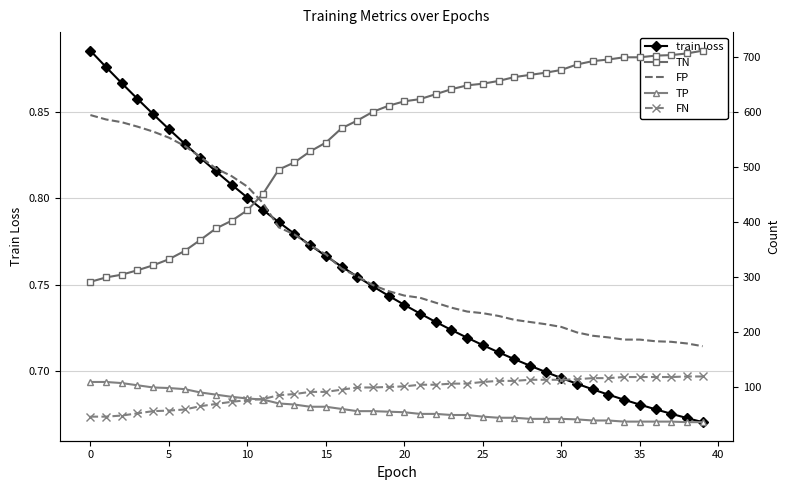

Reading right to left, what are all the values shown in this chart?

train loss: 0.7	0.7	0.7	0.7	0.7	0.7	0.7	0.7	0.7	0.7	0.7	0.7	0.7	0.7	0.7	0.7	0.7	0.7	0.7	0.7	0.7	0.7	0.8	0.8	0.8	0.8	0.8	0.8	0.8	0.8	0.8	0.8	0.8	0.8	0.8	0.8	0.9	0.9	0.9	0.9
TN: 711.0	706.0	703.0	702.0	699.0	699.0	695.0	692.0	686.0	676.0	671.0	667.0	663.0	656.0	651.0	648.0	641.0	632.0	623.0	619.0	611.0	600.0	584.0	570.0	544.0	528.0	508.0	495.0	451.0	421.0	402.0	388.0	367.0	347.0	332.0	321.0	312.0	304.0	299.0	291.0
FP: 174.0	179.0	182.0	183.0	186.0	186.0	190.0	193.0	199.0	209.0	214.0	218.0	222.0	229.0	234.0	237.0	244.0	253.0	262.0	266.0	274.0	285.0	301.0	315.0	341.0	357.0	377.0	390.0	434.0	464.0	483.0	497.0	518.0	538.0	553.0	564.0	573.0	581.0	586.0	594.0
TP: 36.0	36.0	37.0	37.0	37.0	37.0	39.0	39.0	41.0	42.0	42.0	42.0	44.0	44.0	46.0	49.0	49.0	51.0	51.0	54.0	55.0	56.0	56.0	60.0	64.0	64.0	68.0	70.0	77.0	79.0	82.0	86.0	90.0	96.0	98.0	99.0	103.0	107.0	109.0	109.0
FN: 119.0	119.0	118.0	118.0	118.0	118.0	116.0	116.0	114.0	113.0	113.0	113.0	111.0	111.0	109.0	106.0	106.0	104.0	104.0	101.0	100.0	99.0	99.0	95.0	91.0	91.0	87.0	85.0	78.0	76.0	73.0	69.0	65.0	59.0	57.0	56.0	52.0	48.0	46.0	46.0